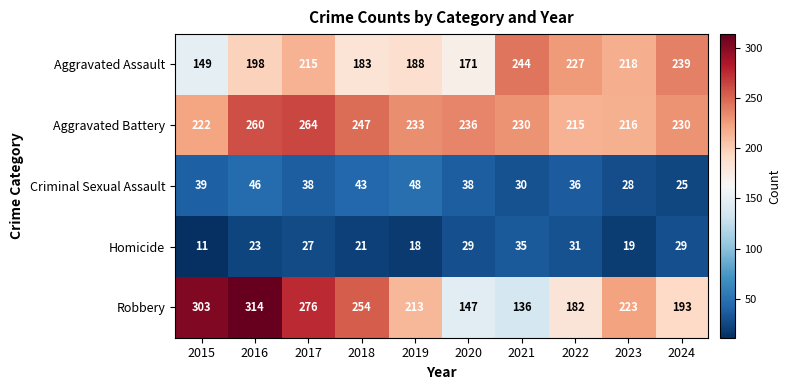

What is the lowest value of the Criminal Sexual Assault series?

25